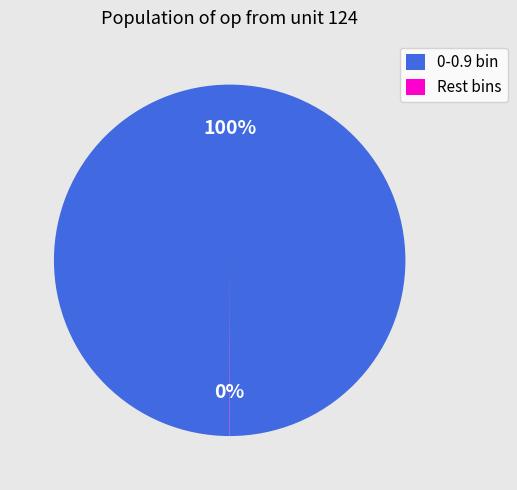

The 0-0.9 bin slice represents 90% of the pie. True or false?

False